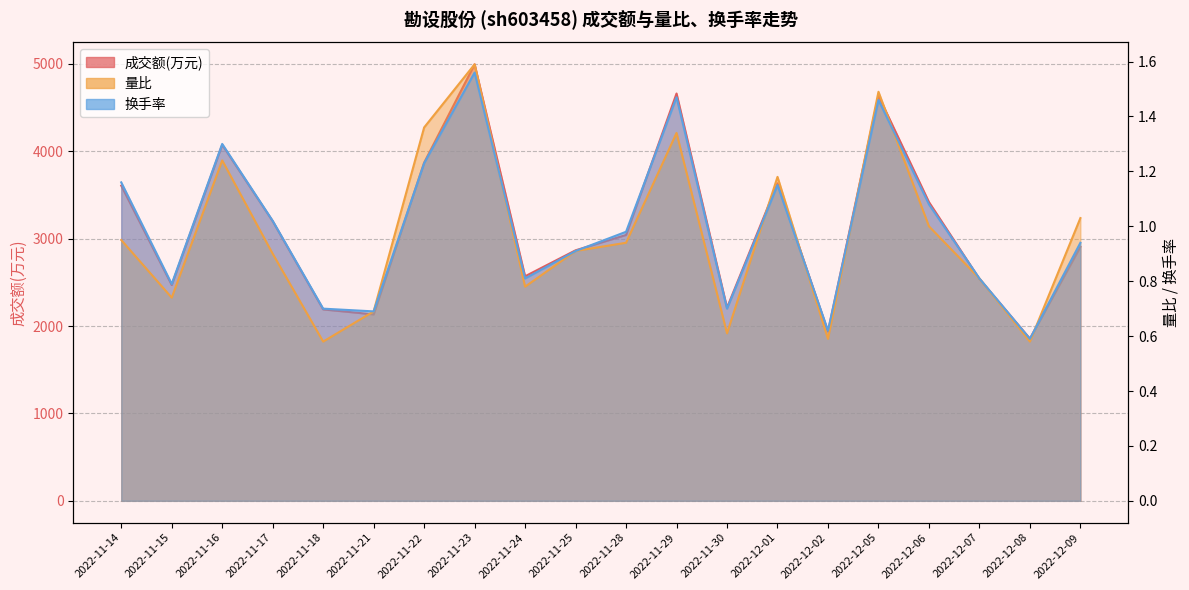

The value of 量比 at 2022-12-08 is 0.6. True or false?

True